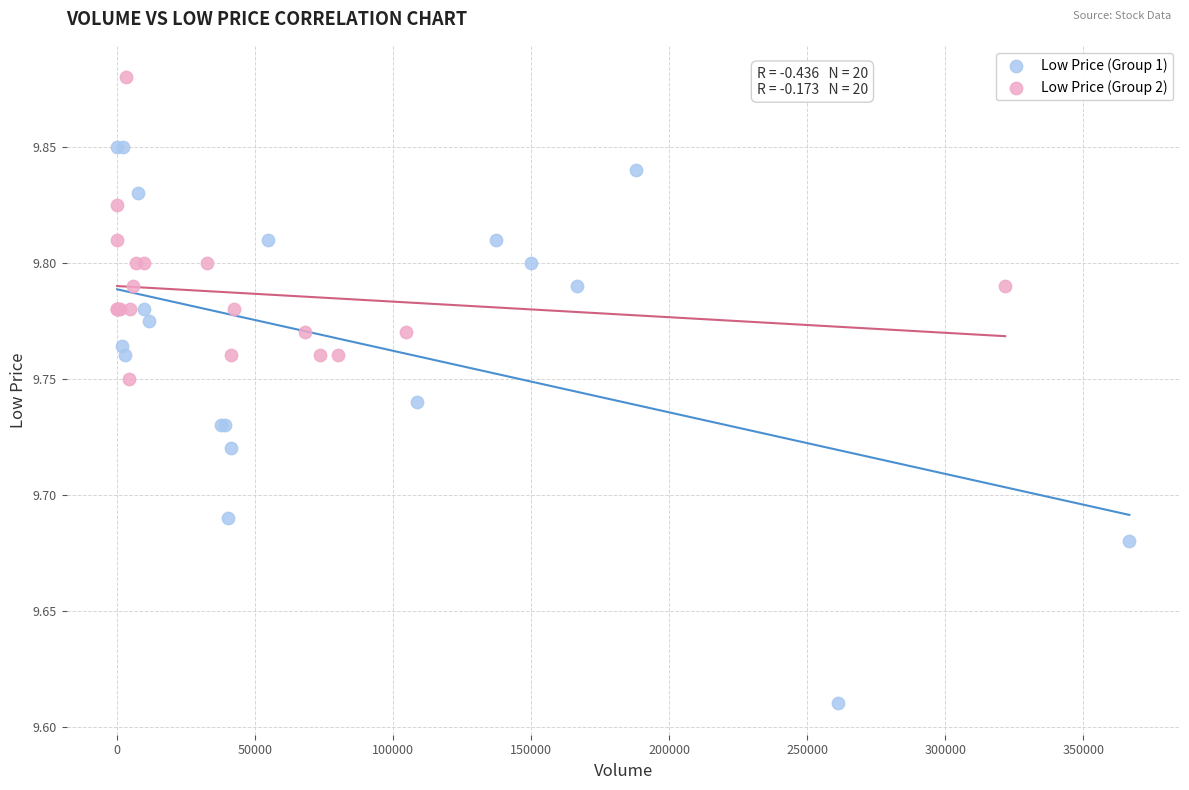

Which series contains the highest Y value?

Low Price (Group 2)